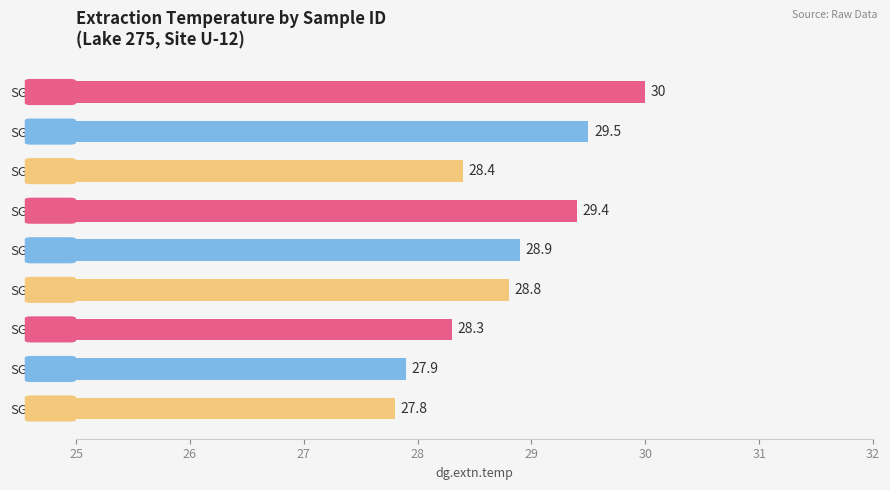

Are the bars horizontal?

Yes